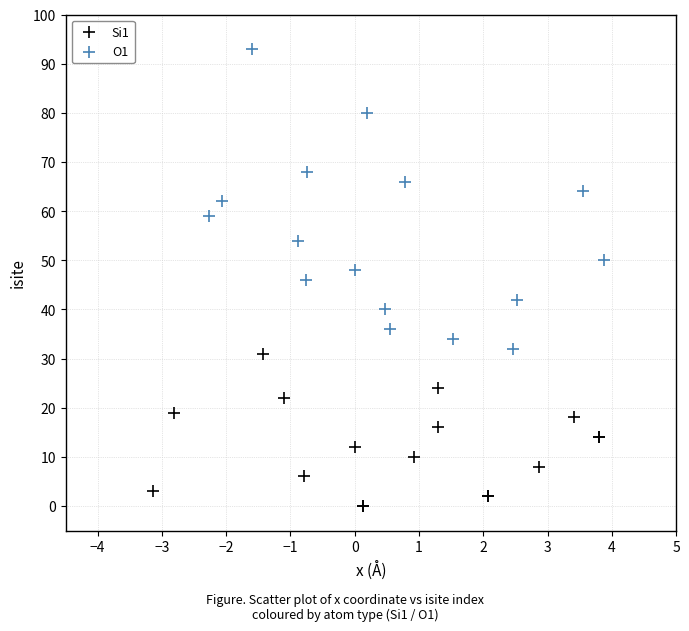

Which series reaches the minimum Y coordinate?

Si1